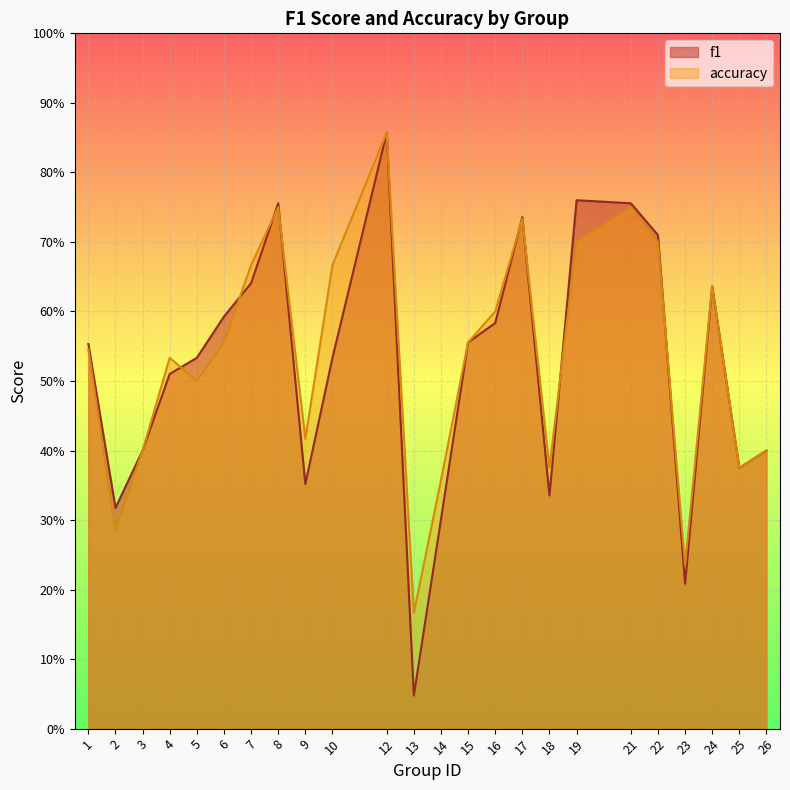

How many times do accuracy and f1 cross each other?

8